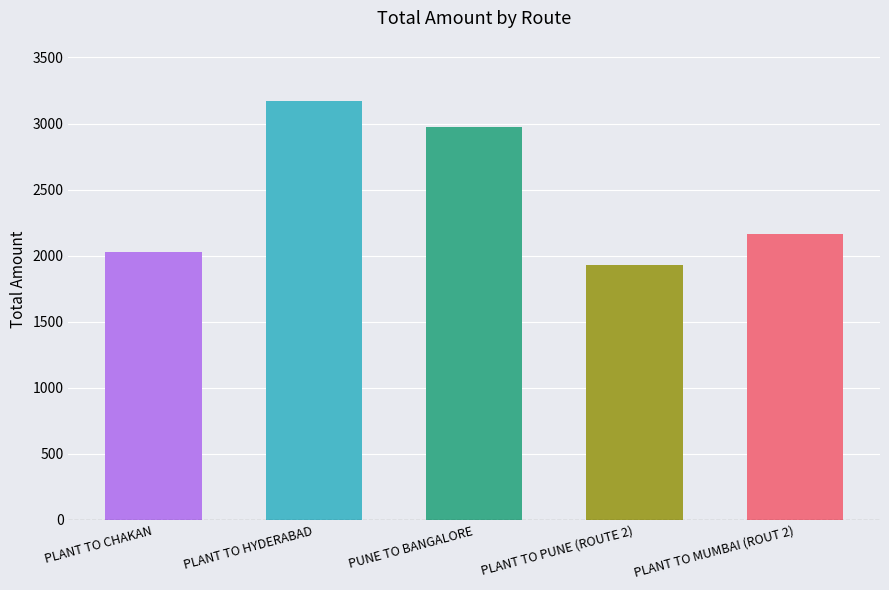

What is the label of the 2nd bar from the left?

PLANT TO HYDERABAD